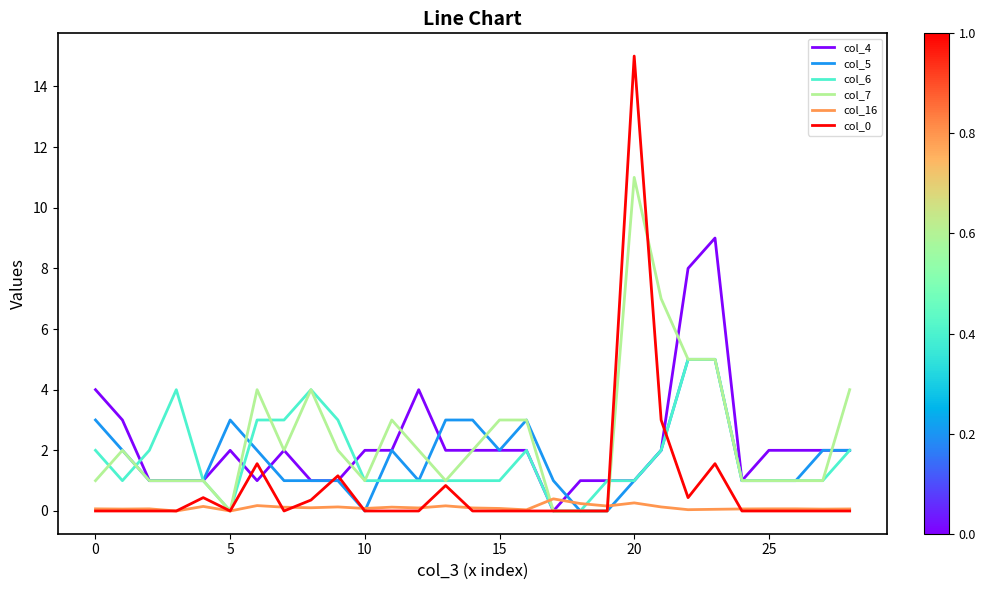

What is the greatest value displayed?

15.0